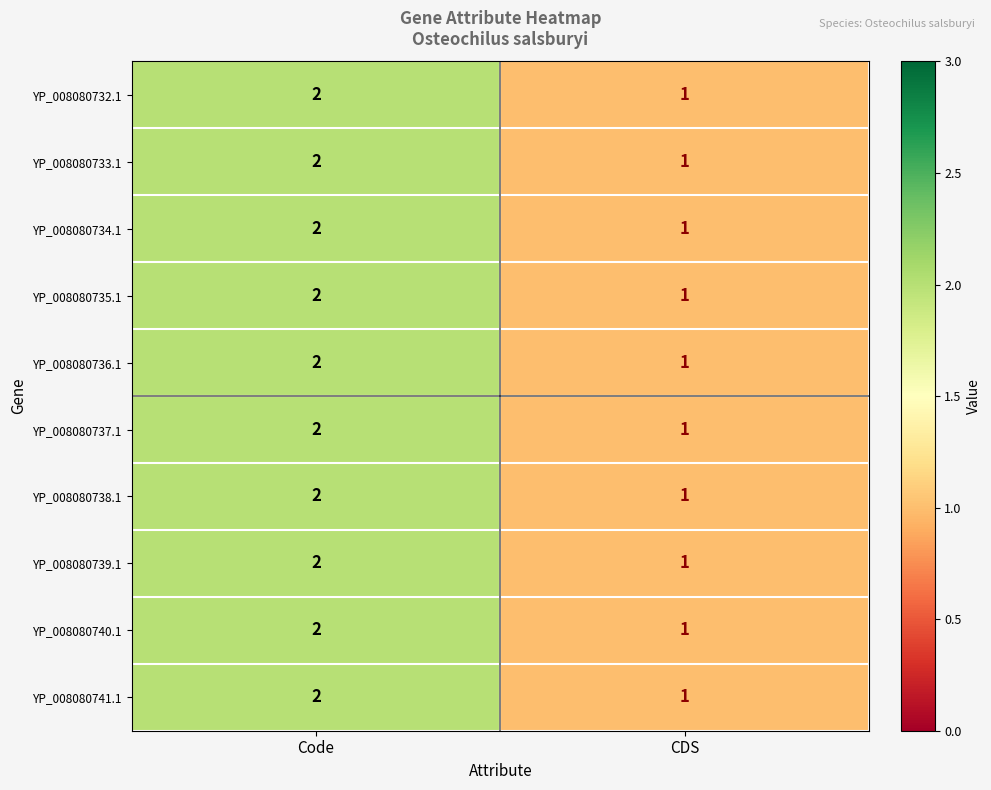

Reading right to left, list all the values displayed in this chart.

YP_008080732.1: CDS=1	Code=2
YP_008080733.1: CDS=1	Code=2
YP_008080734.1: CDS=1	Code=2
YP_008080735.1: CDS=1	Code=2
YP_008080736.1: CDS=1	Code=2
YP_008080737.1: CDS=1	Code=2
YP_008080738.1: CDS=1	Code=2
YP_008080739.1: CDS=1	Code=2
YP_008080740.1: CDS=1	Code=2
YP_008080741.1: CDS=1	Code=2